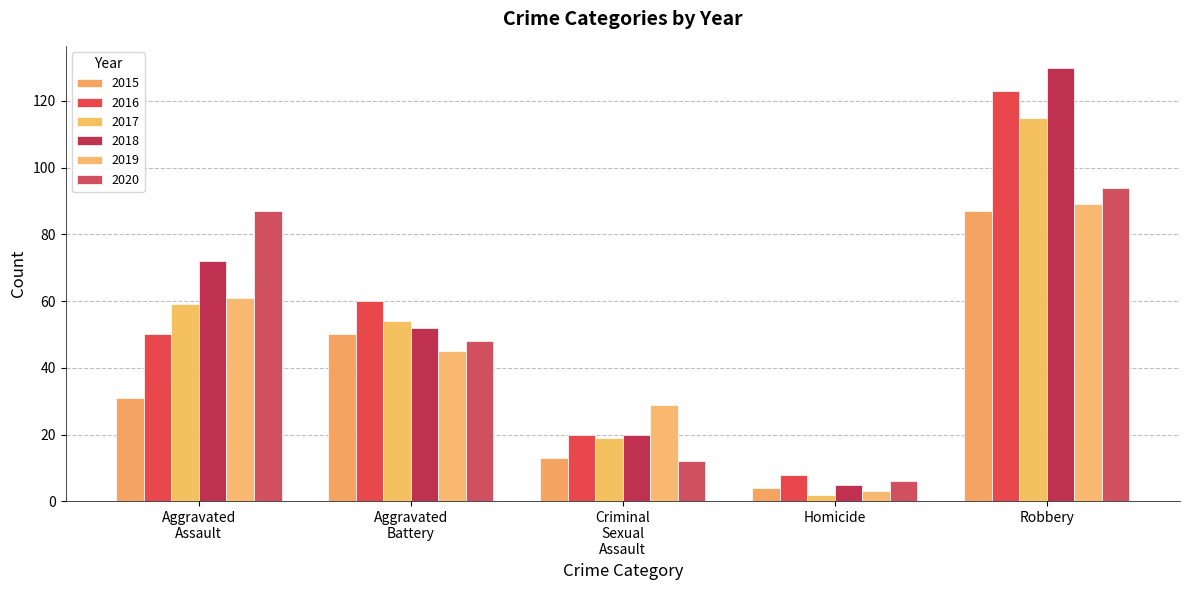

What is the minimum value shown in the chart?

2